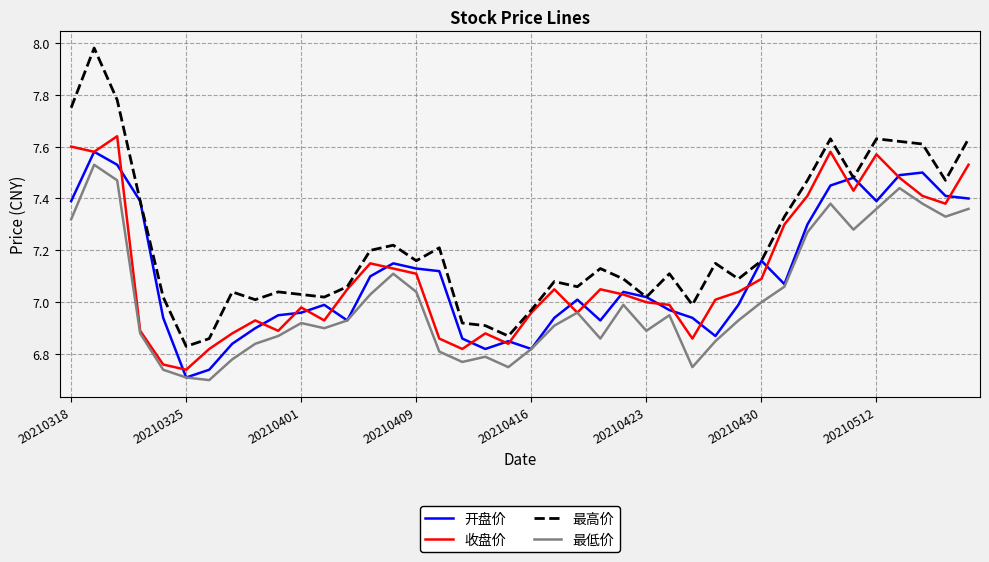

Which series has the widest spread of values?

最高价